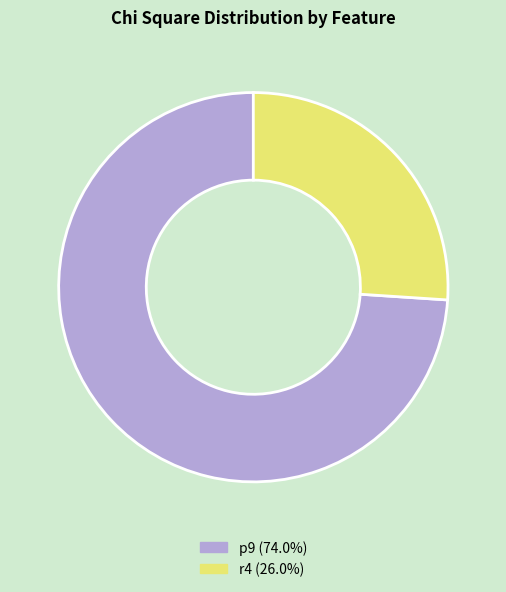

Rank the categories by value from lowest to highest.

r4, p9